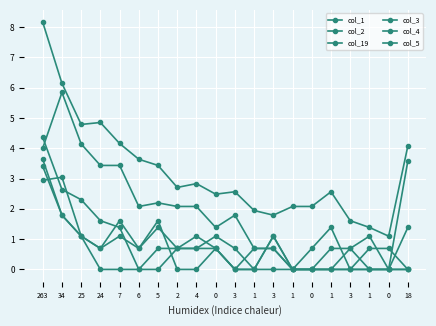

Between 0 and 1, which is larger?

1